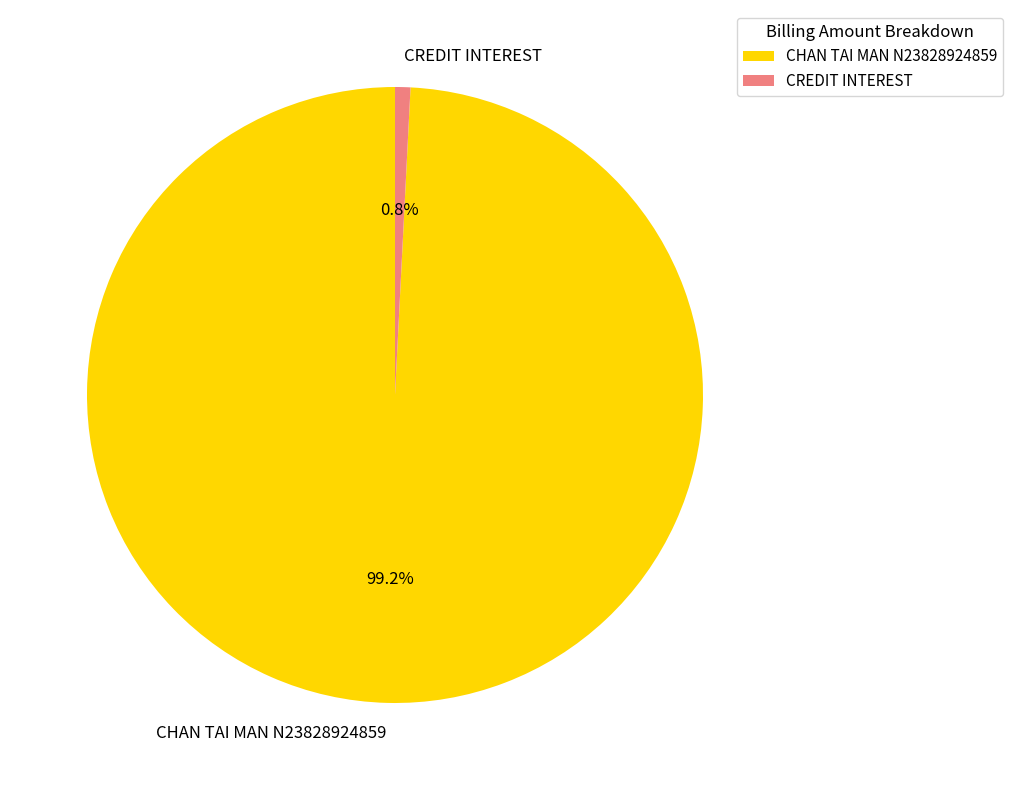

To the nearest percent, what is the difference between the CREDIT INTEREST and CHAN TAI MAN N23828924859 slice percentages?

98%